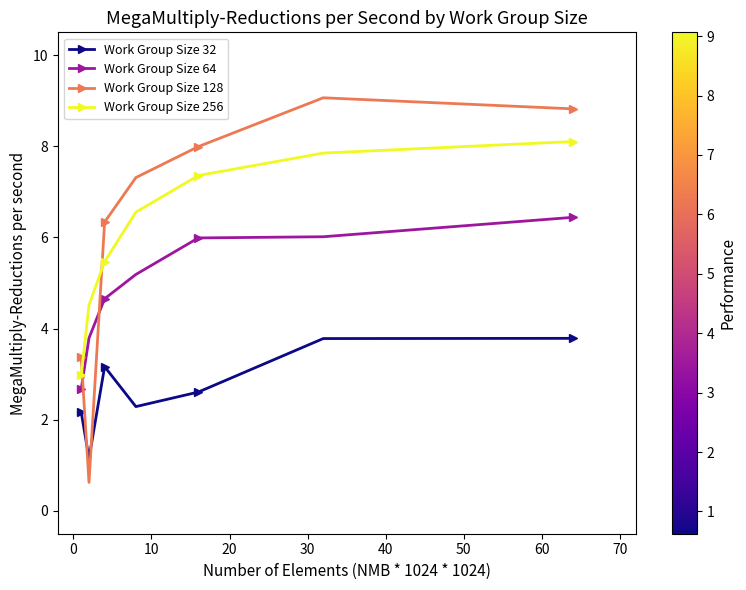

Is this an area chart (filled region under the line)?

No